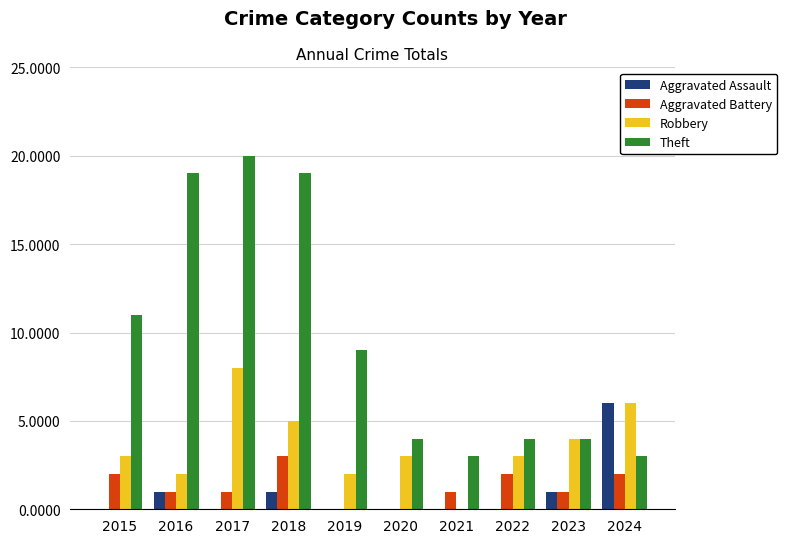

Which series has the largest total across all categories?

Theft